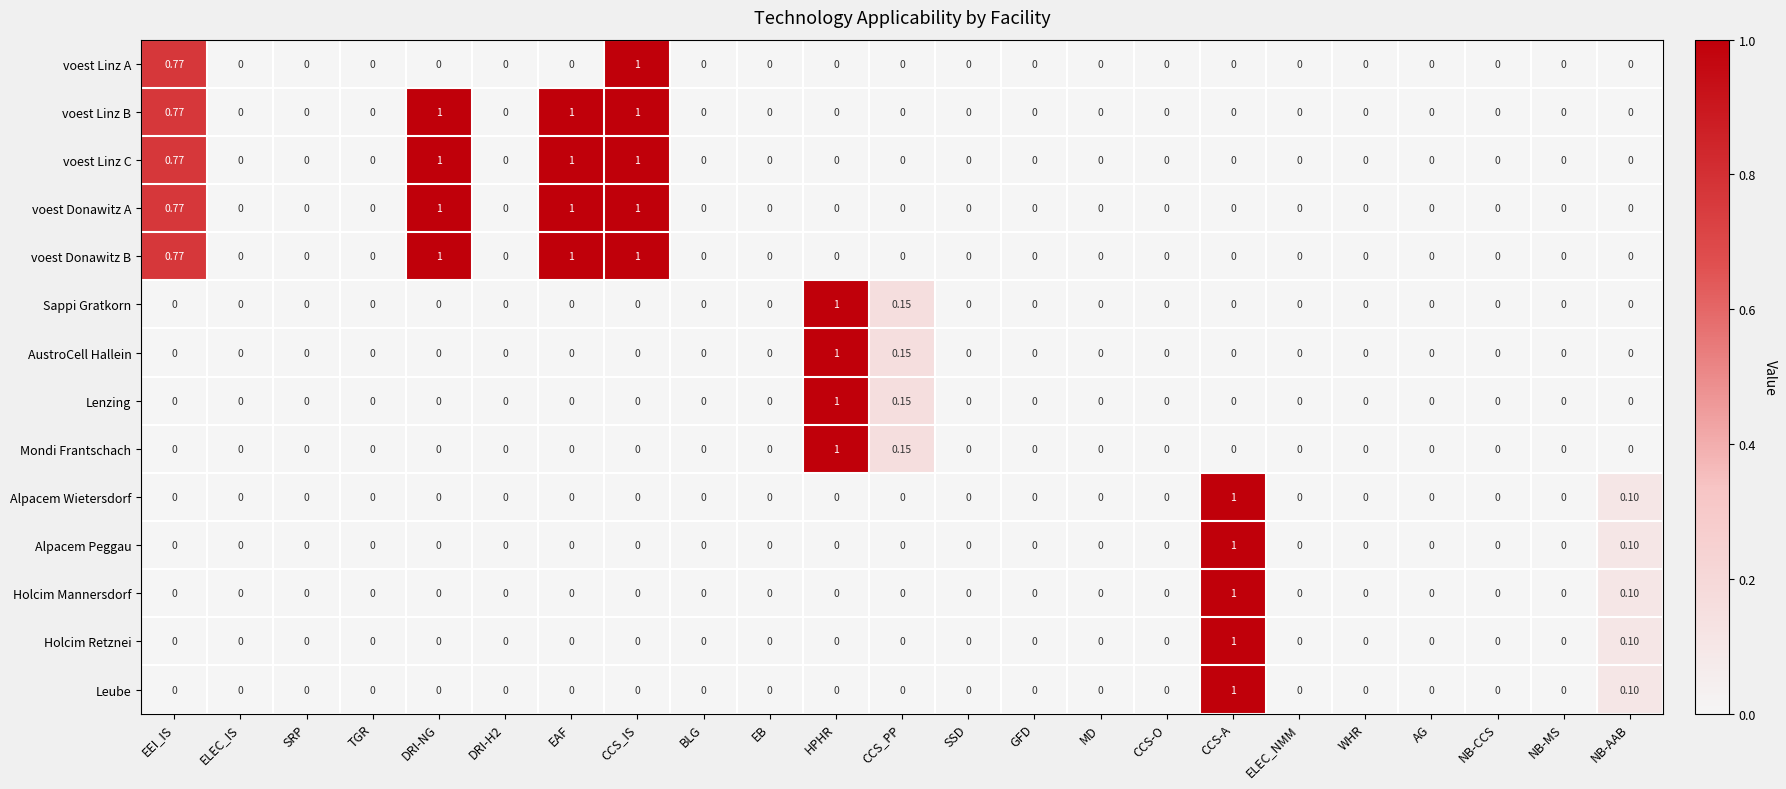

Which category has the highest value in the AustroCell Hallein series?

HPHR